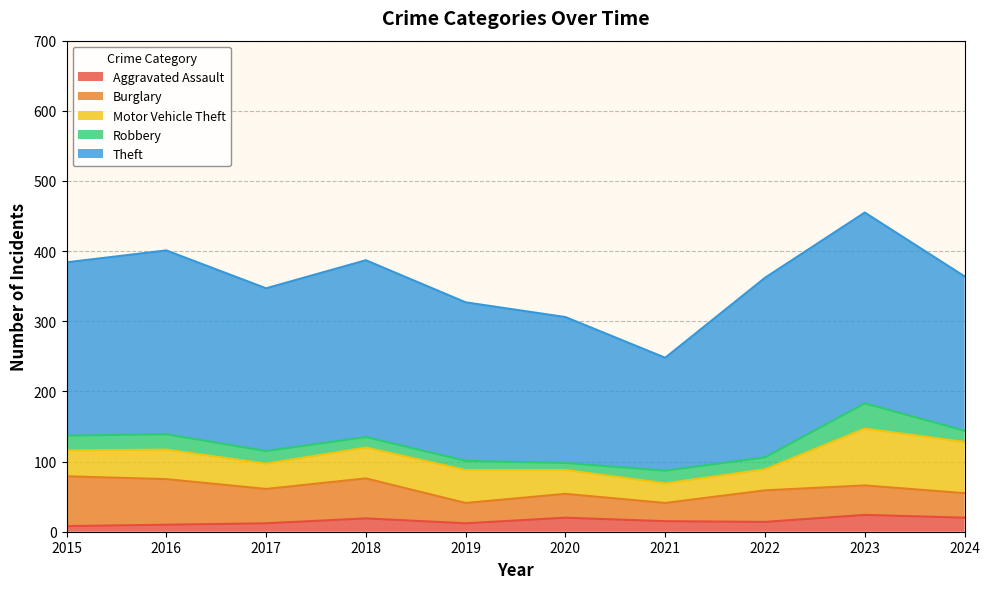

Rank the series at 2017 from highest to lowest value.

Theft, Burglary, Motor Vehicle Theft, Robbery, Aggravated Assault